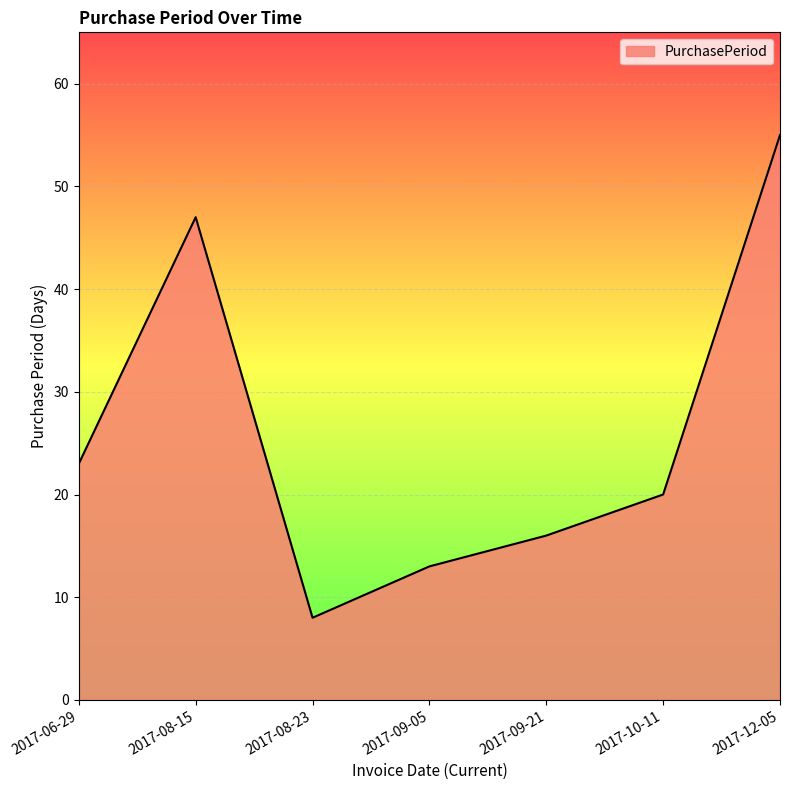

List the labels in order of value, largest first.

2017-12-05, 2017-08-15, 2017-06-29, 2017-10-11, 2017-09-21, 2017-09-05, 2017-08-23